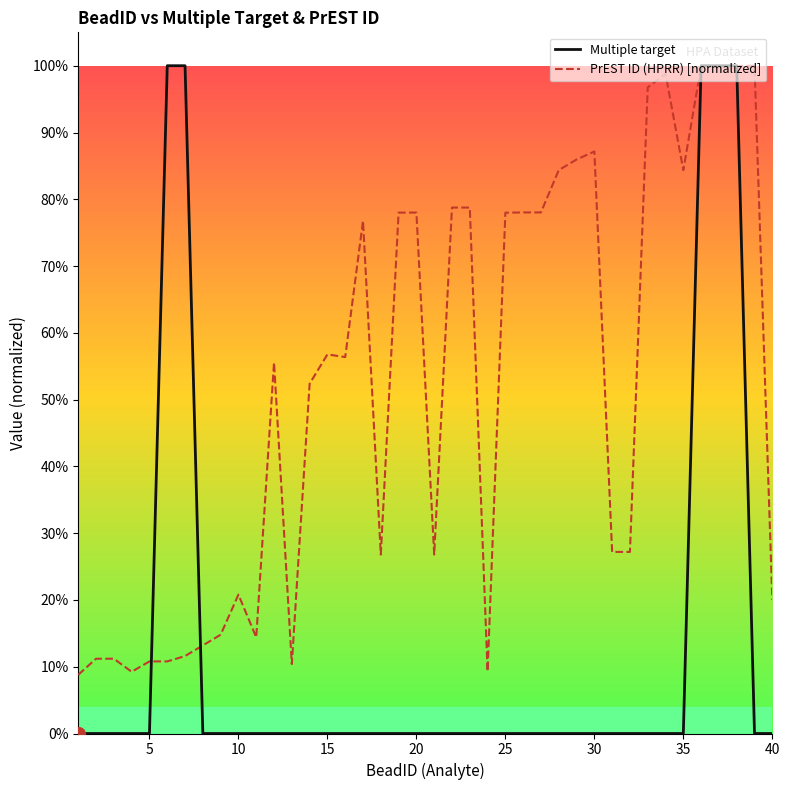

How many times do Multiple target and PrEST ID (HPRR) [normalized] cross each other?

4